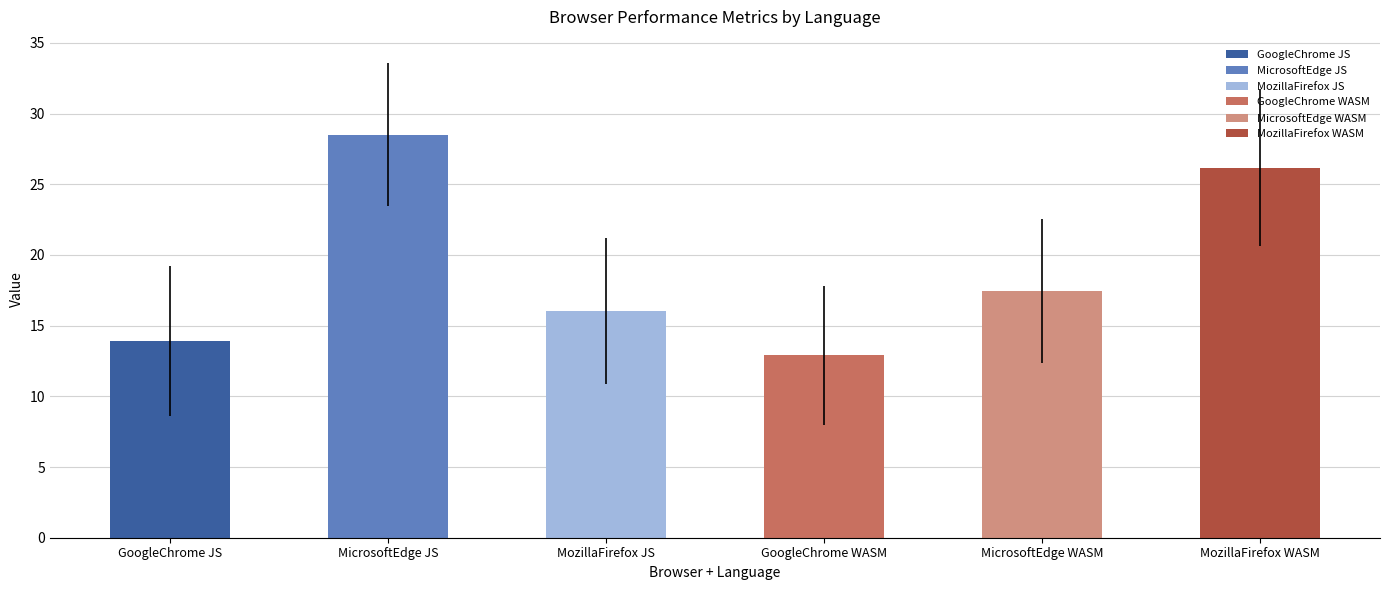

The chart shows a value of 51.3 at MicrosoftEdge JS. True or false?

False